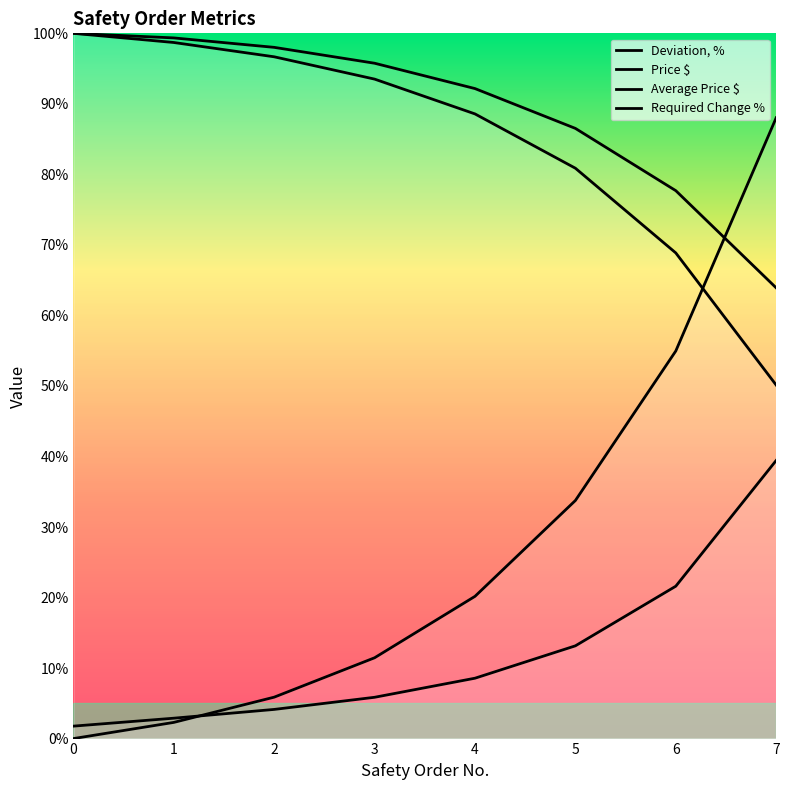

Does the chart display data point markers on the line(s)?

No